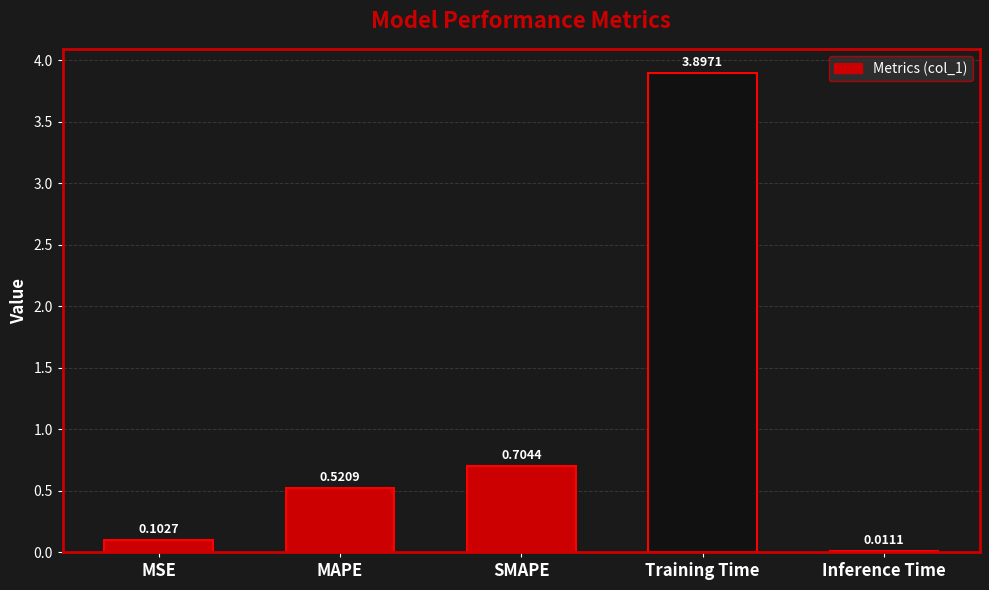

Does the chart contain stacked bars?

No